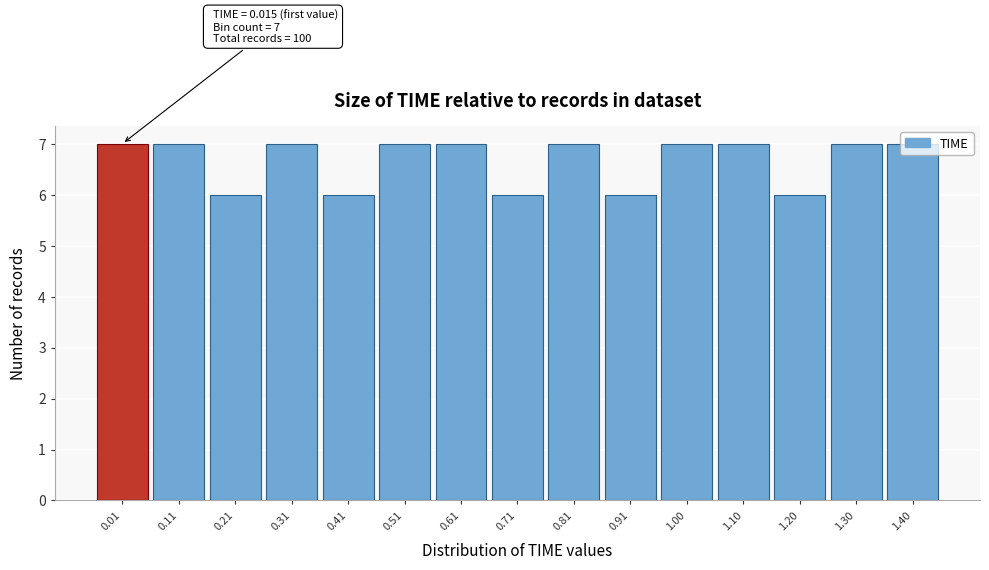

Between 0.21 and 0.11, which is larger?

0.11